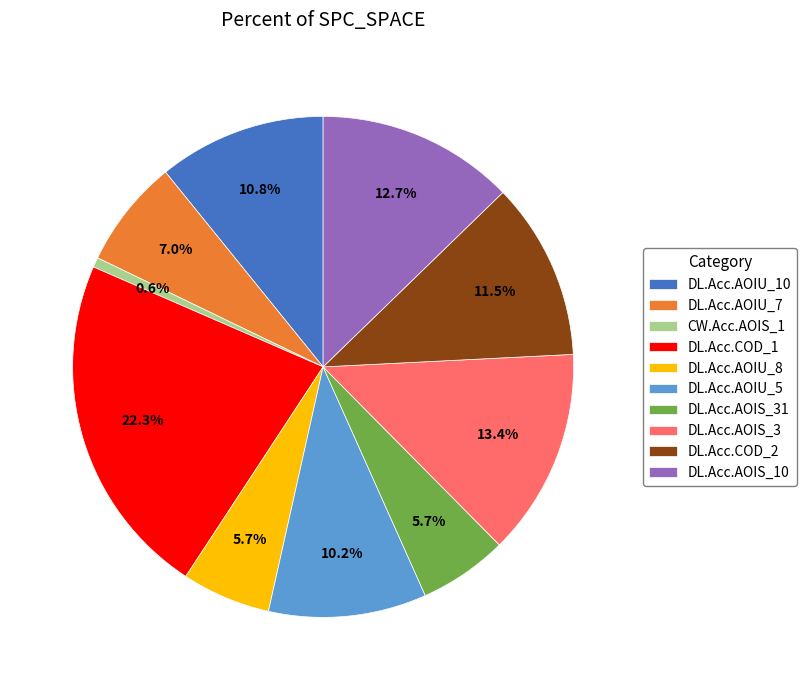

How many slices are in this pie chart?

10